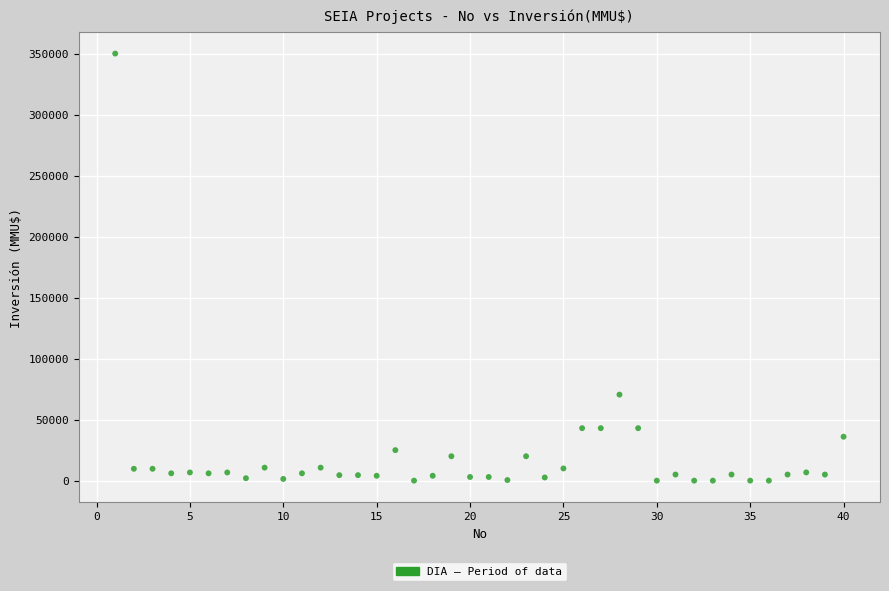

What Y value in the scatter plot is closest to 175000?

70500